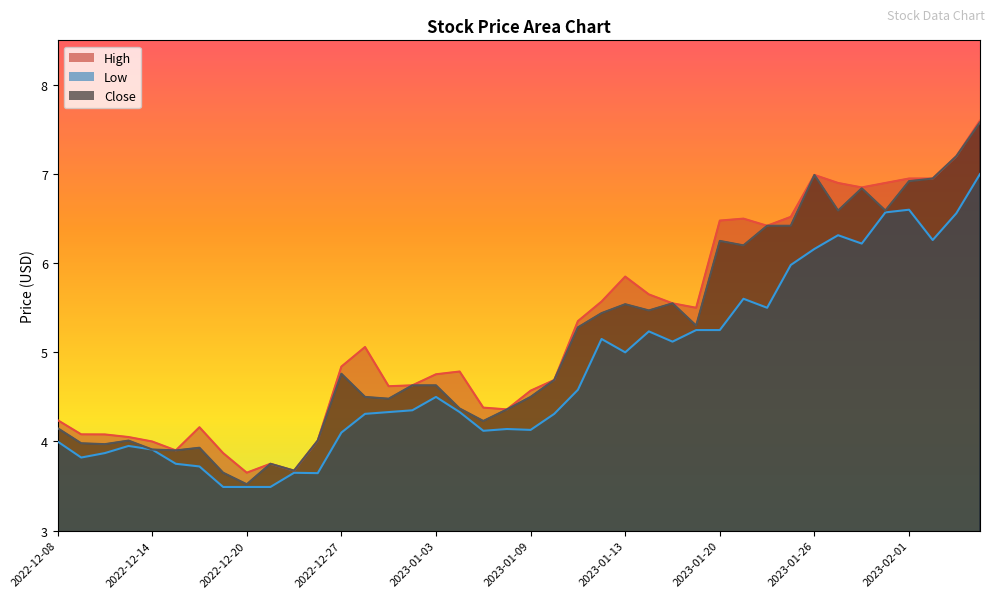

Which label corresponds to the smallest value in the chart?

2022-12-19